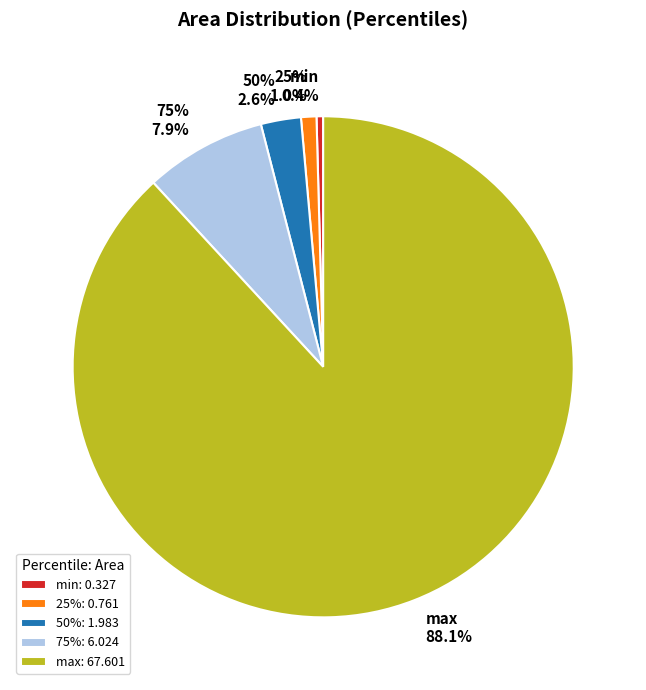

What is the smallest slice in the pie chart?

min